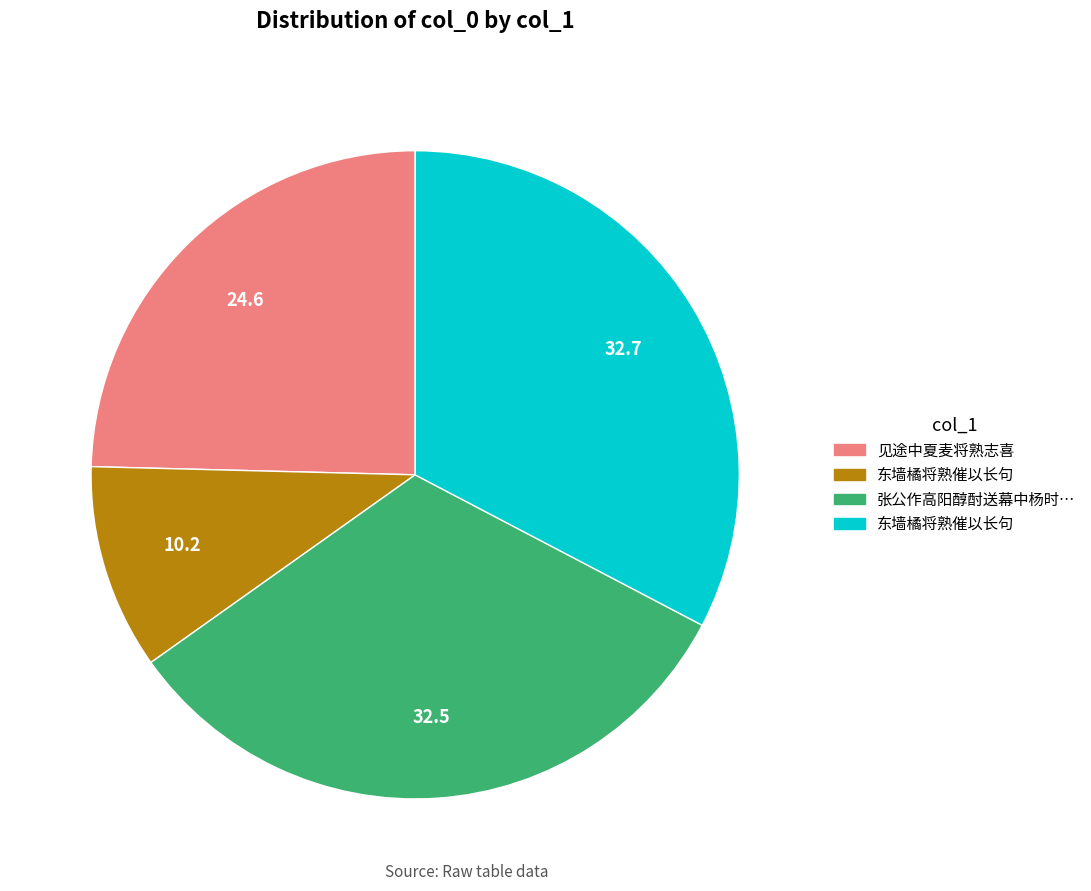

Is there a majority slice in this chart?

No